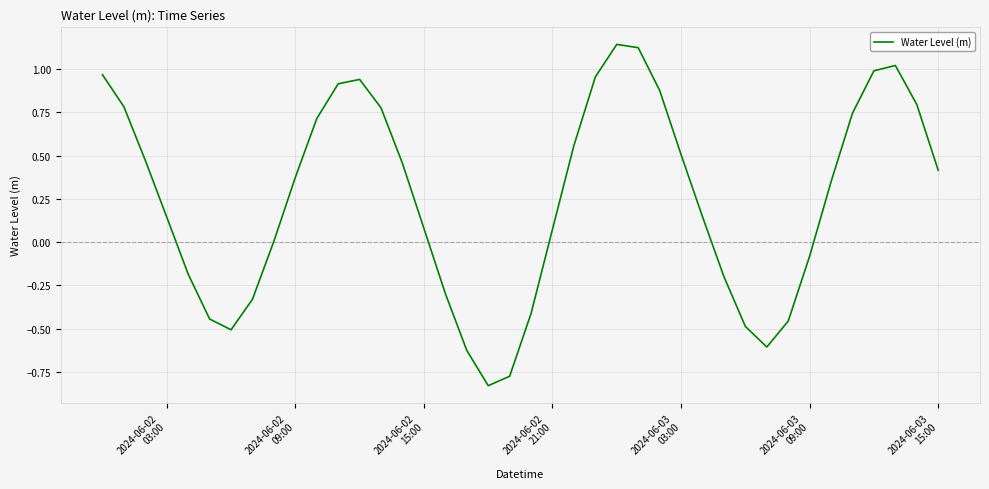

What is the difference between the maximum and minimum values?

2.0